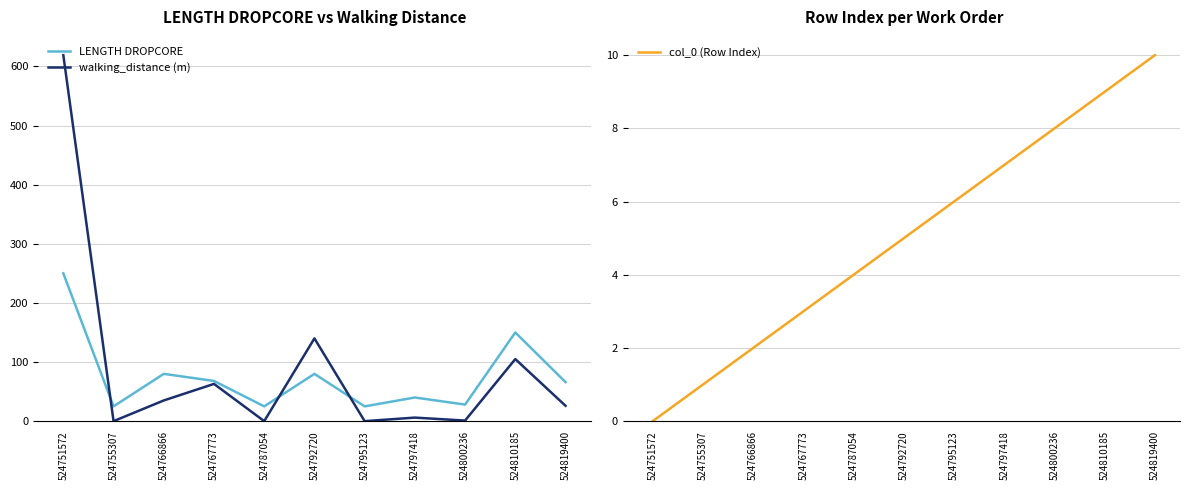

In walking_distance (m), how many points are lower than both neighbors (excluding endpoints)?

4